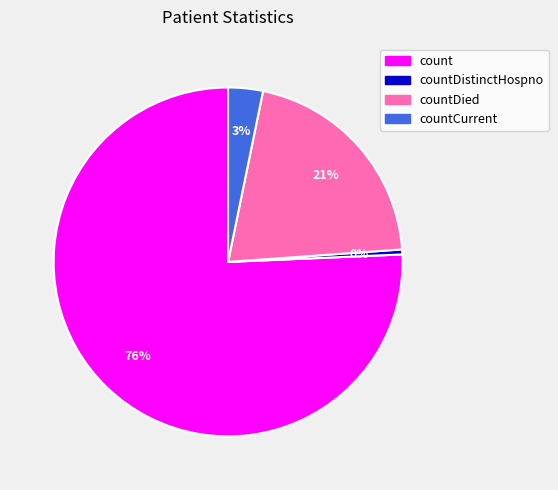

Between count and countDied, which is larger?

count